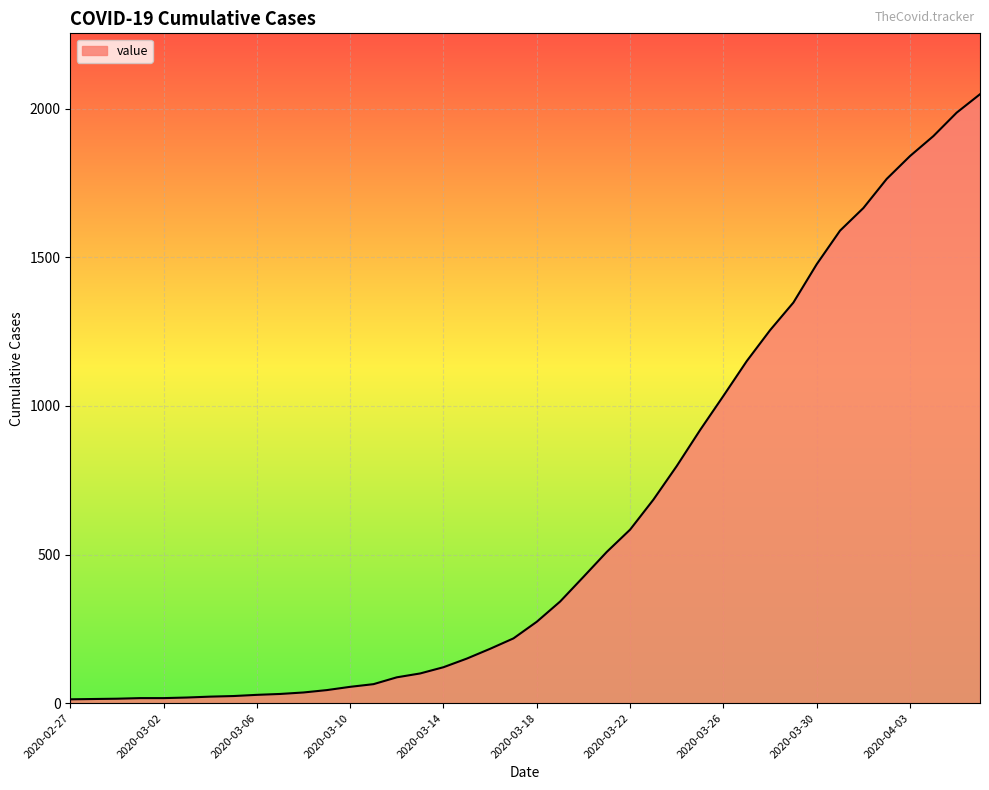

What is the maximum value shown in the chart?

2049